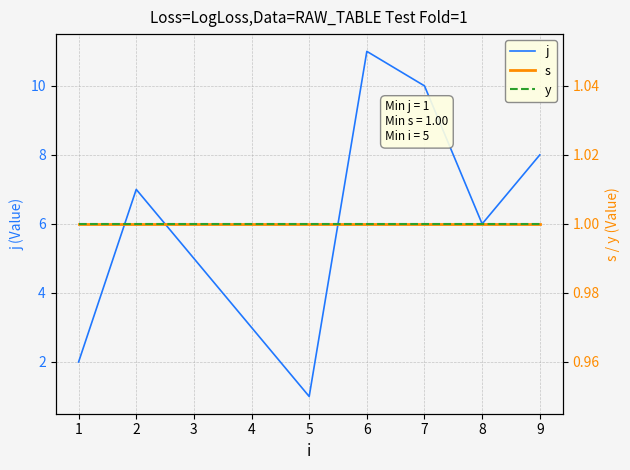

What is the highest value of the j series?

11